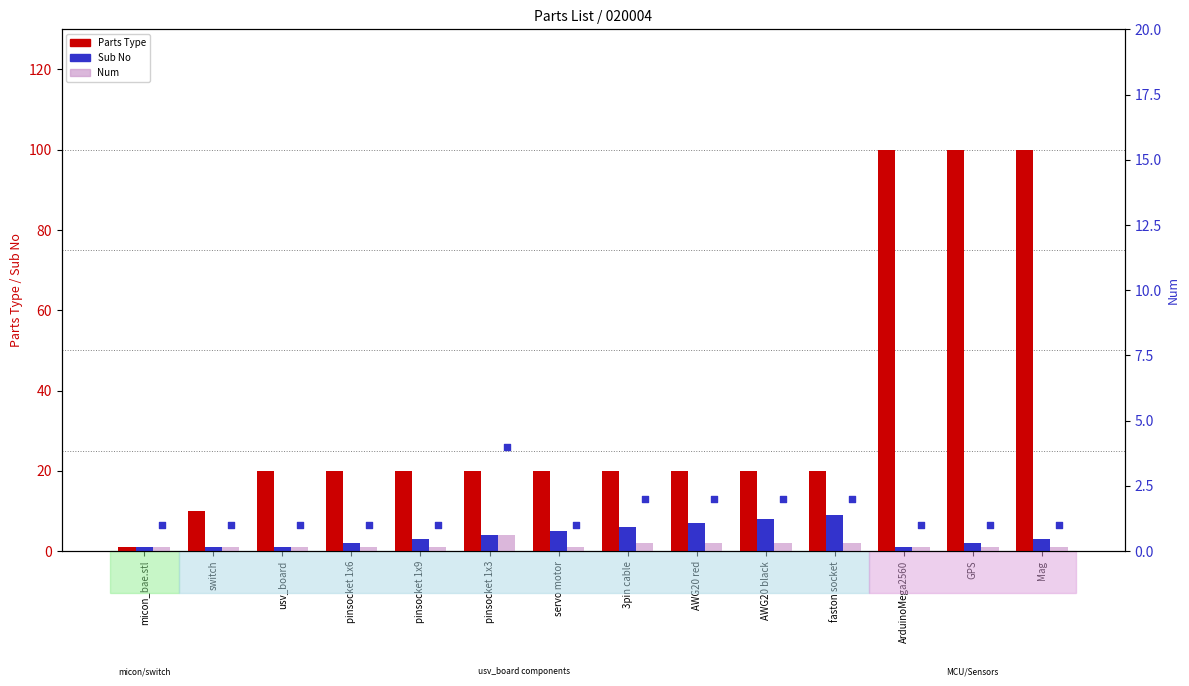

At how many categories does at least one series exceed 72?

3